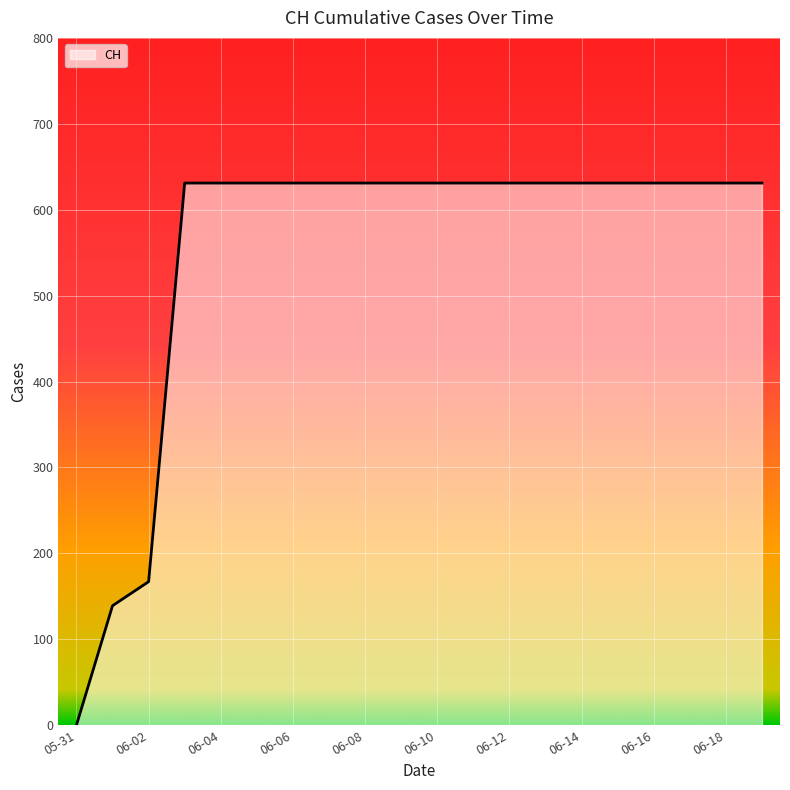

What is the difference between the maximum and minimum values?

631